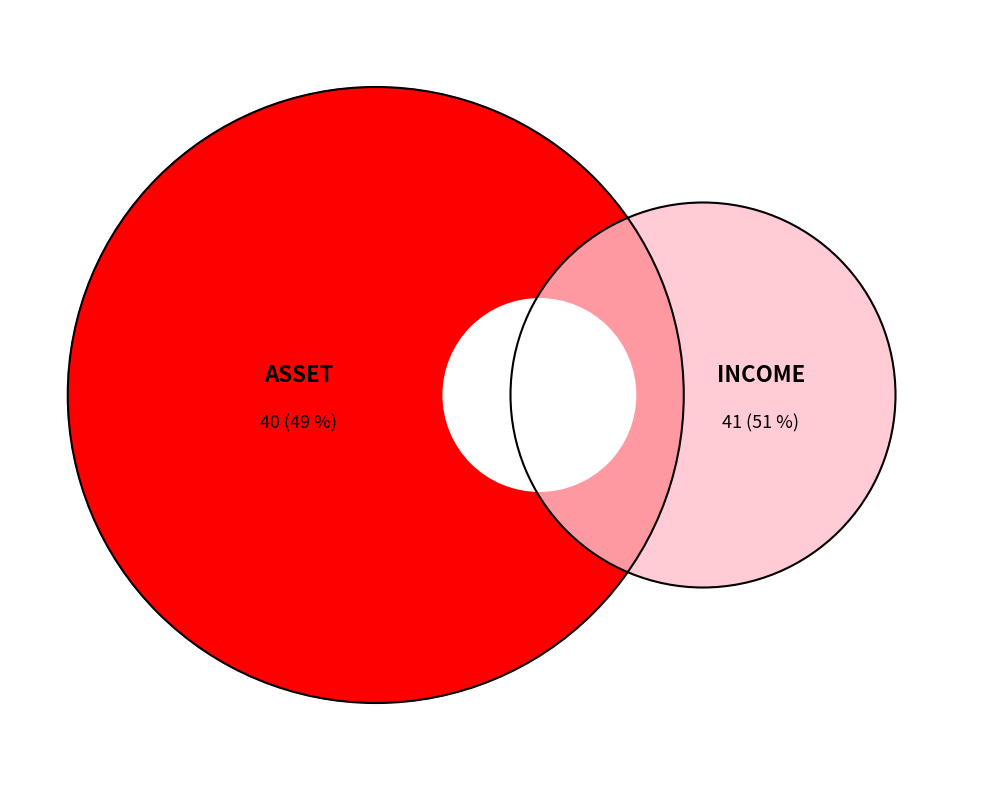

Does any single category account for the majority?

Yes